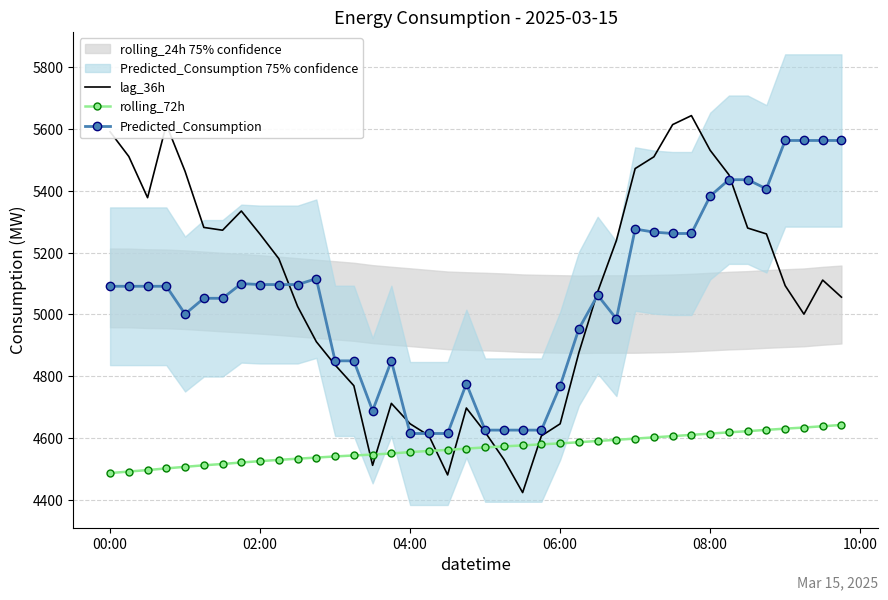

Read the Predicted_Consumption value at 06:00.

4769.5